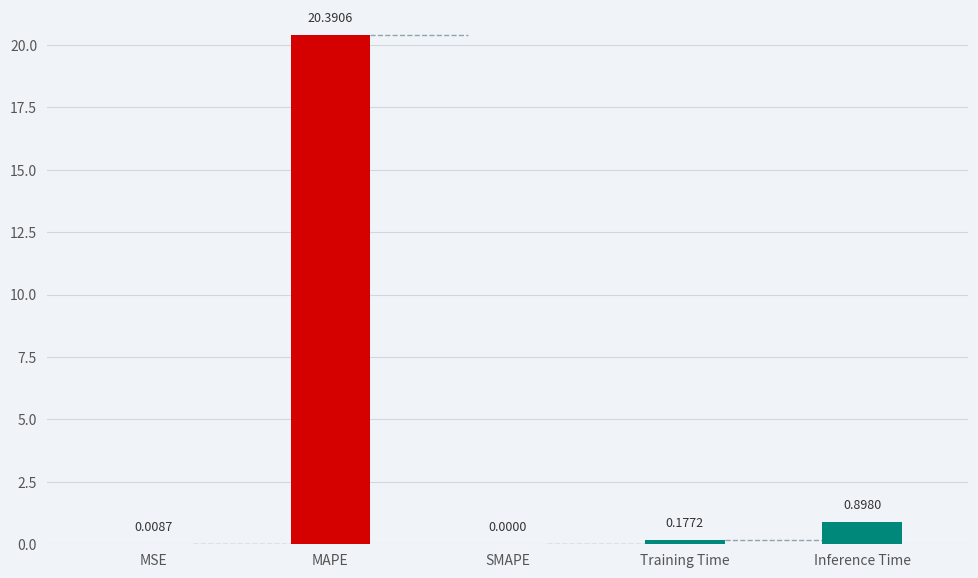

What is the sum of all values?

21.5